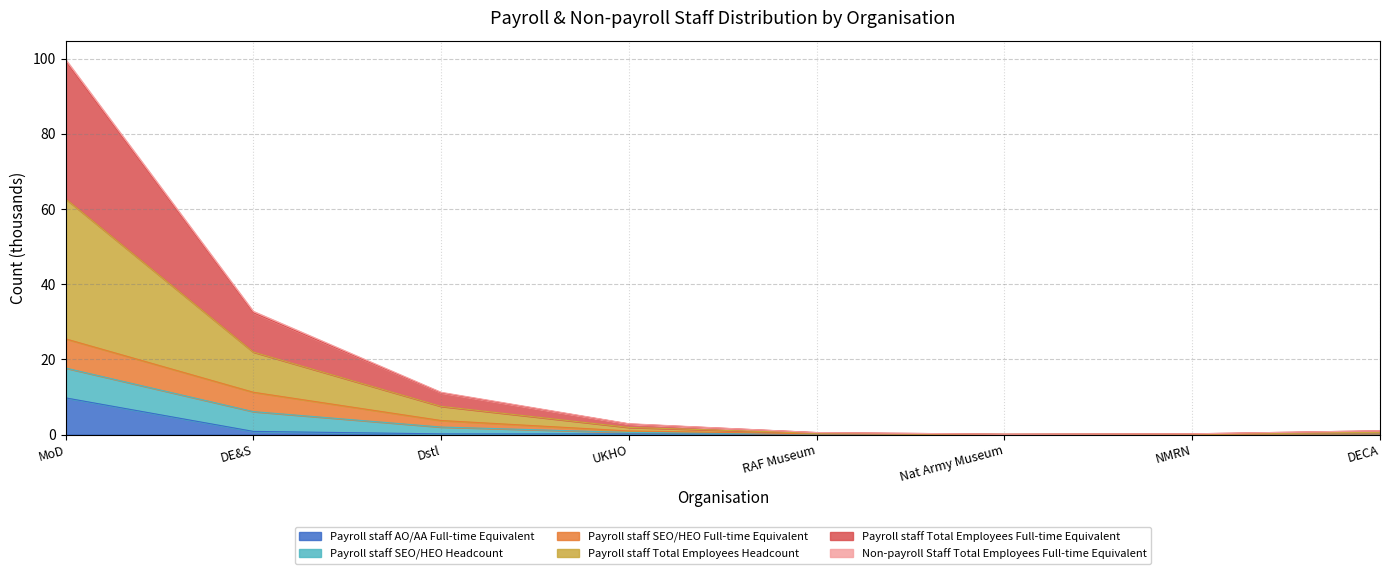

At which category is the sum across all series the highest?

MoD